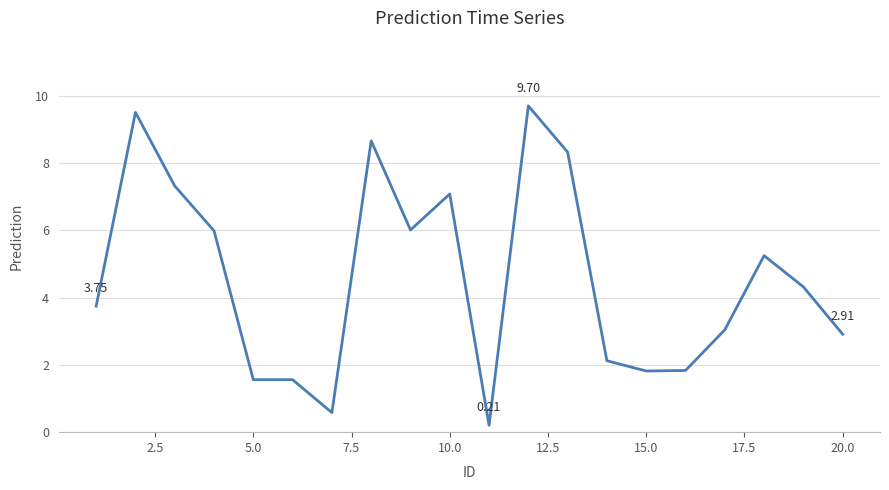

What is the difference between the maximum and minimum values?

9.5